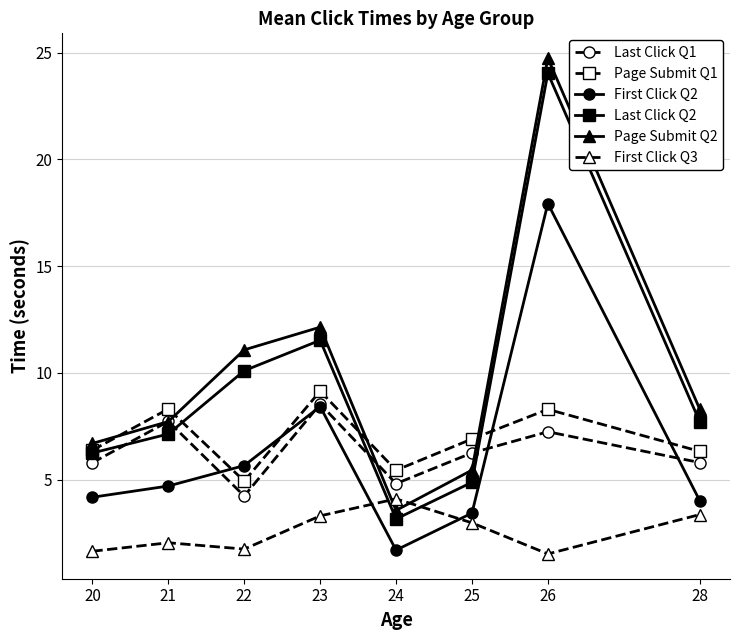

How many lines are shown in the chart?

6